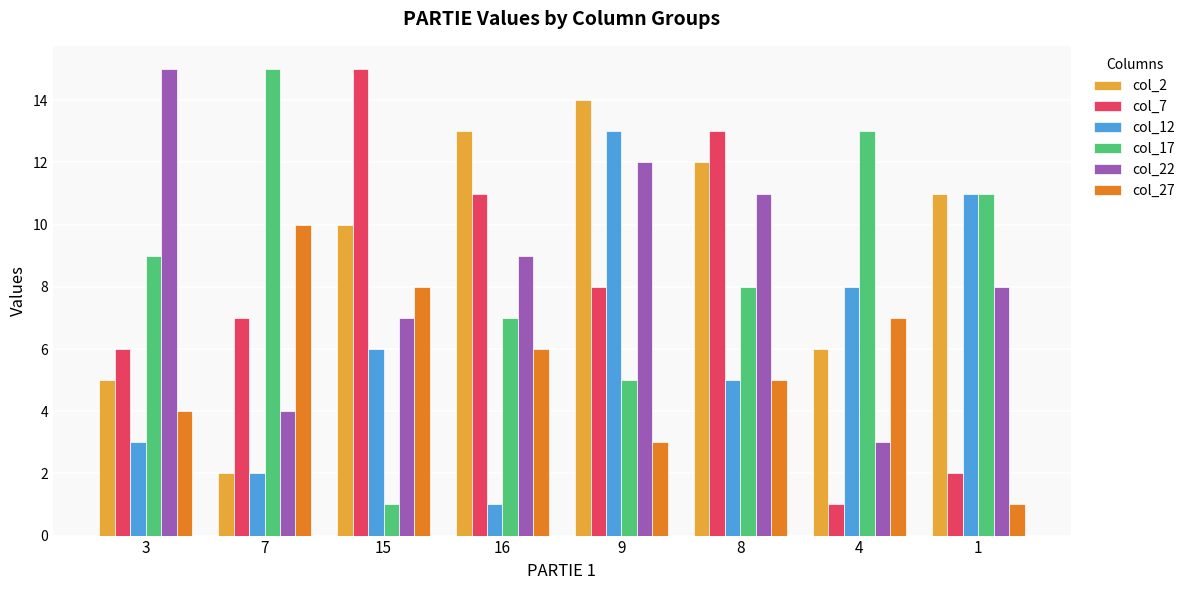

What is the label of the 5th bar from the left?

9